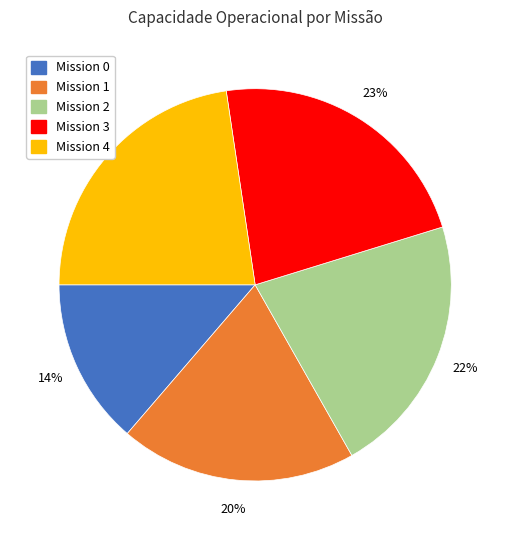

Which slice is the smallest?

Mission 0